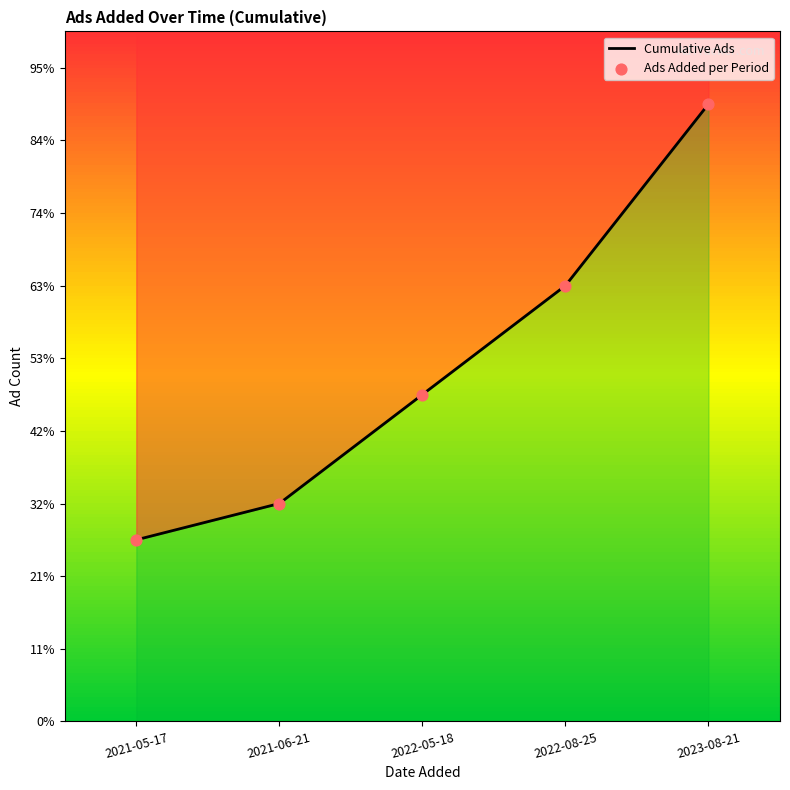

Which has a higher value, 2021-06-21 or 2021-05-17?

2021-06-21